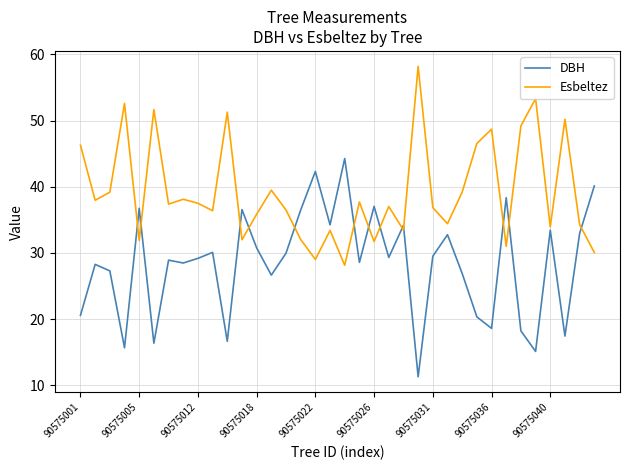

What is the sum of all Esbeltez values?

1412.4